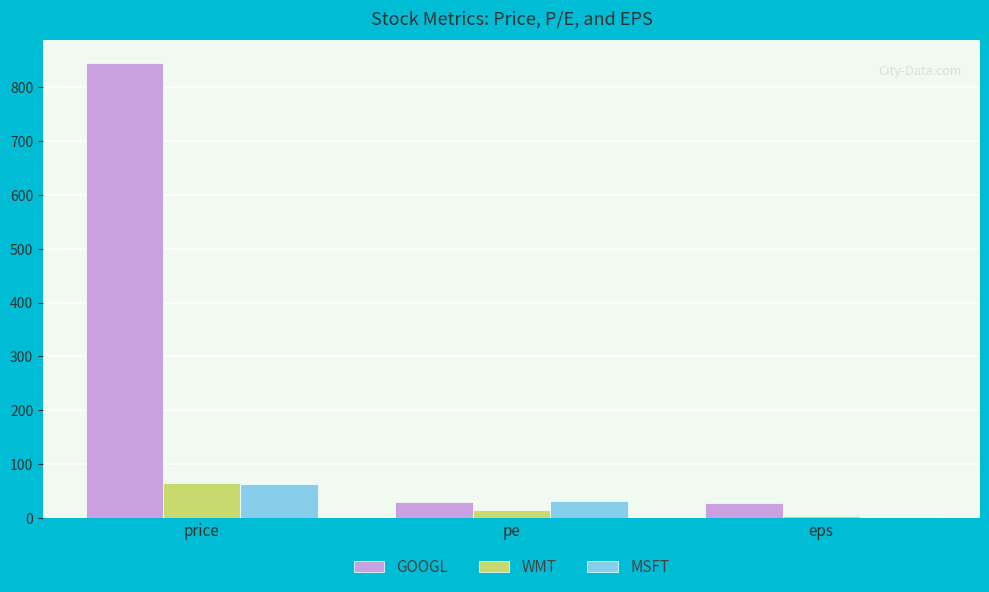

At which label does GOOGL first exceed 30?

price